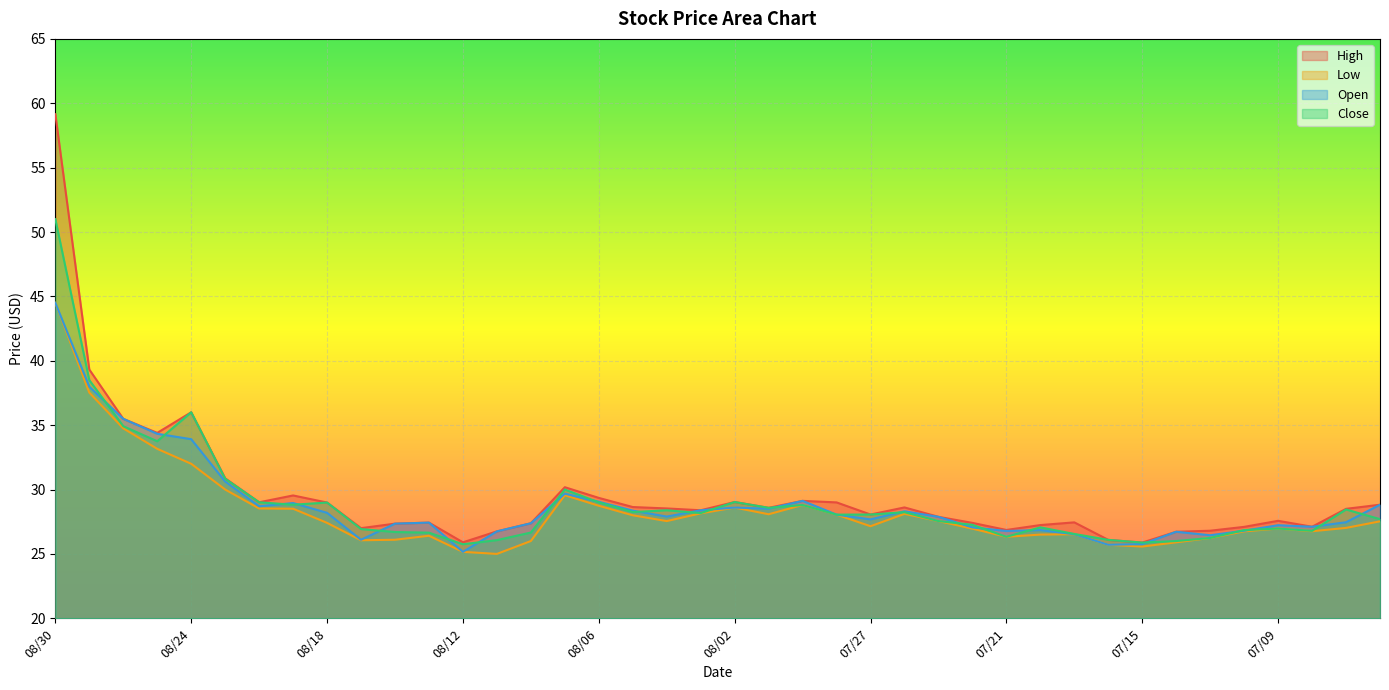

How many data points in High are above 28?

22